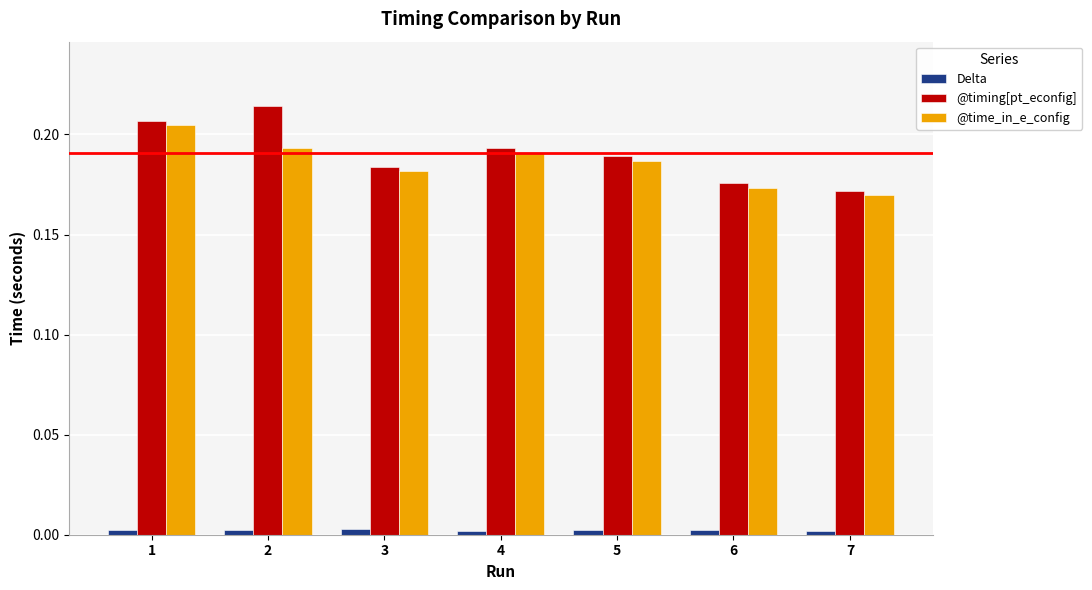

Is the value of @time_in_e_config at 7 greater than the value of Delta at 3?

Yes